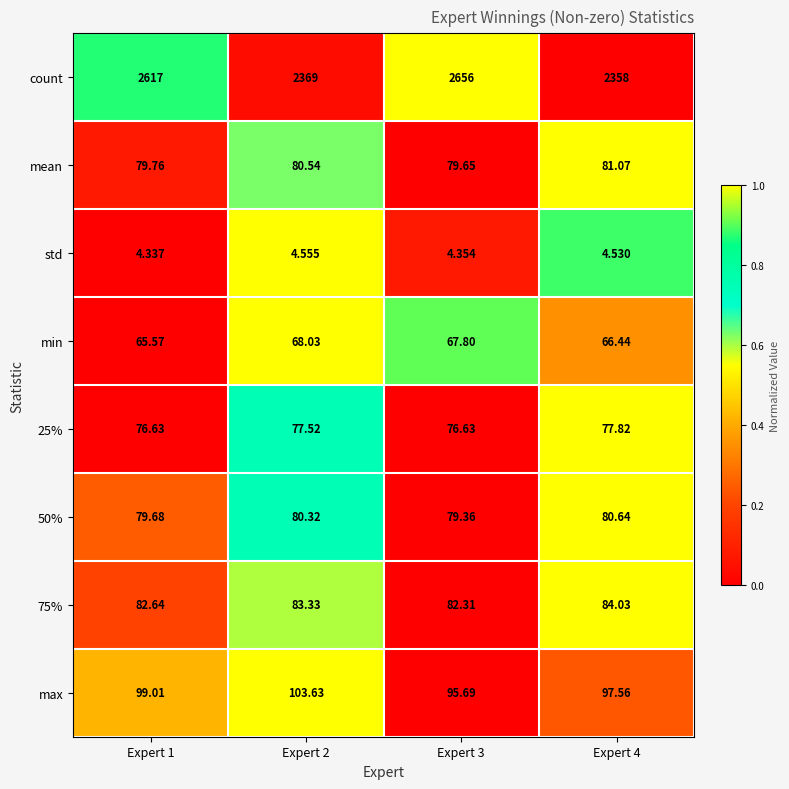

Between Expert 1 and Expert 2, which series saw the biggest shift?

count